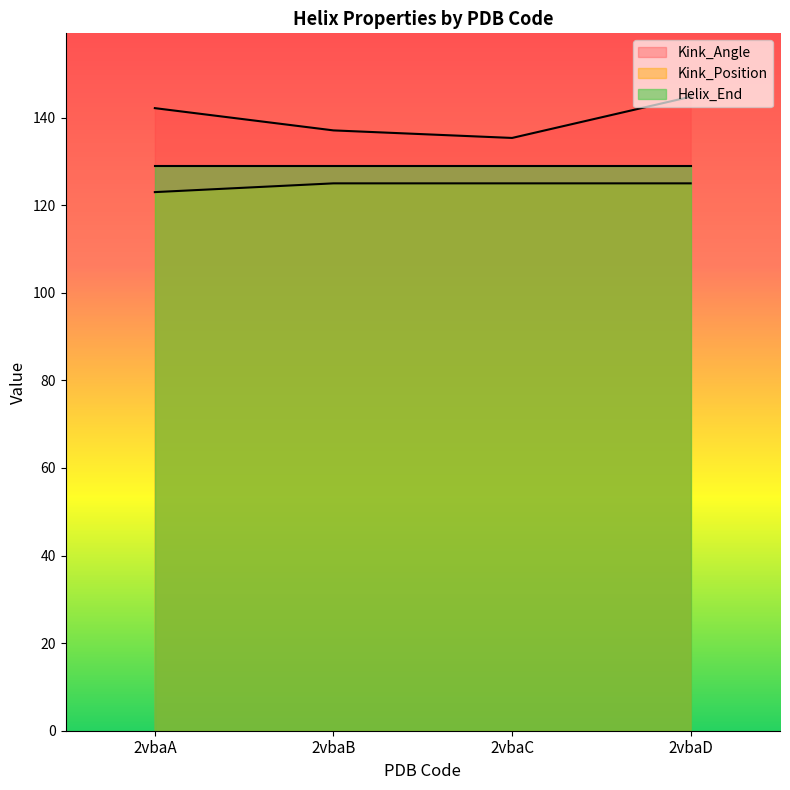

How many data points in Kink_Position are less than 125?

1